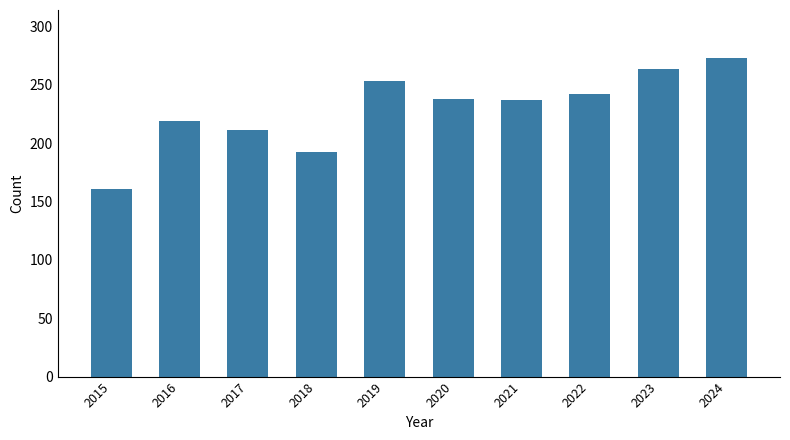

What is the difference between the values at 2017 and 2022?

31